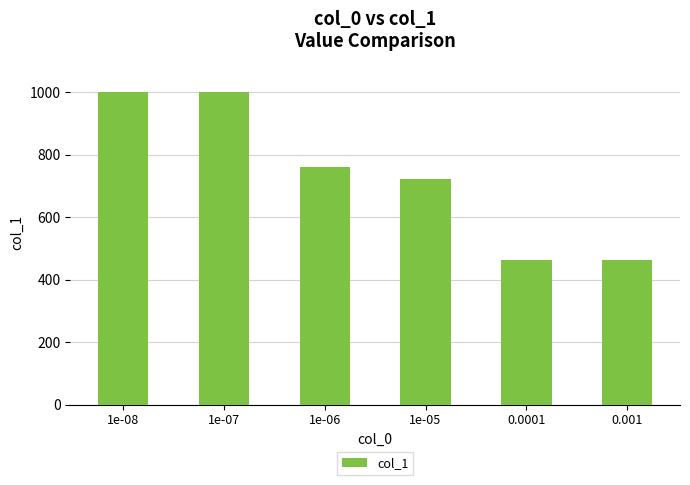

Between 1e-08 and 0.001, which is larger?

1e-08